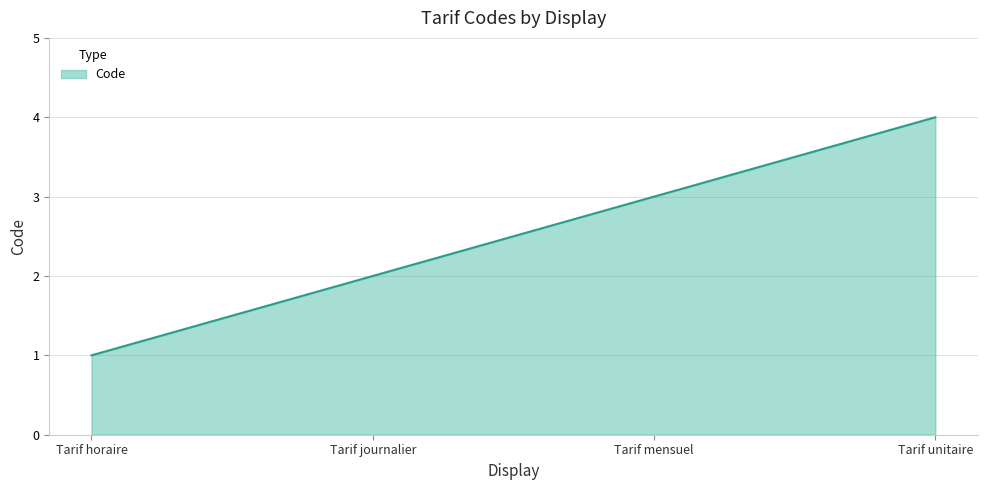

What value does the data have at Tarif mensuel?

3